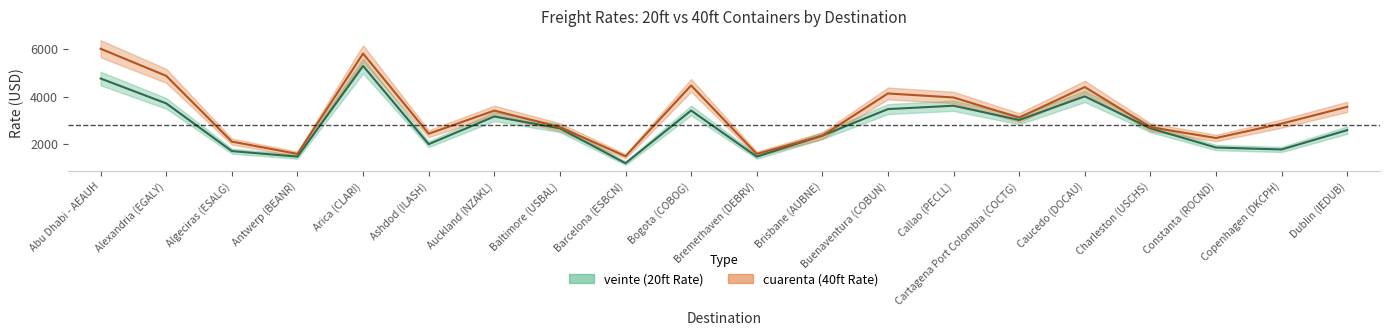

What are all the series names shown in the legend?

veinte, cuarenta